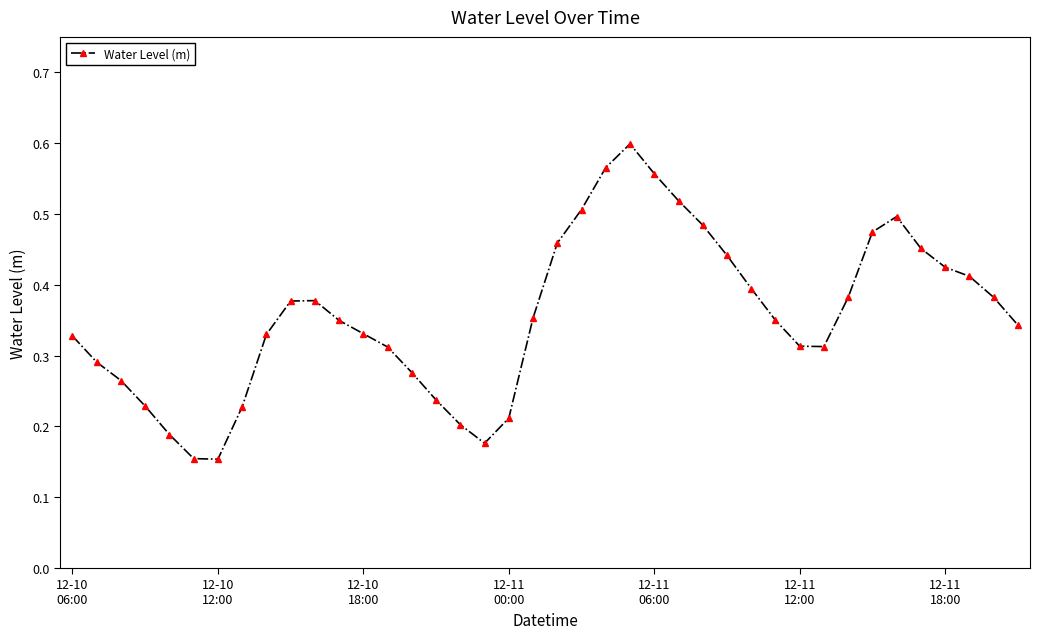

How many values are between 0 and 1?

40